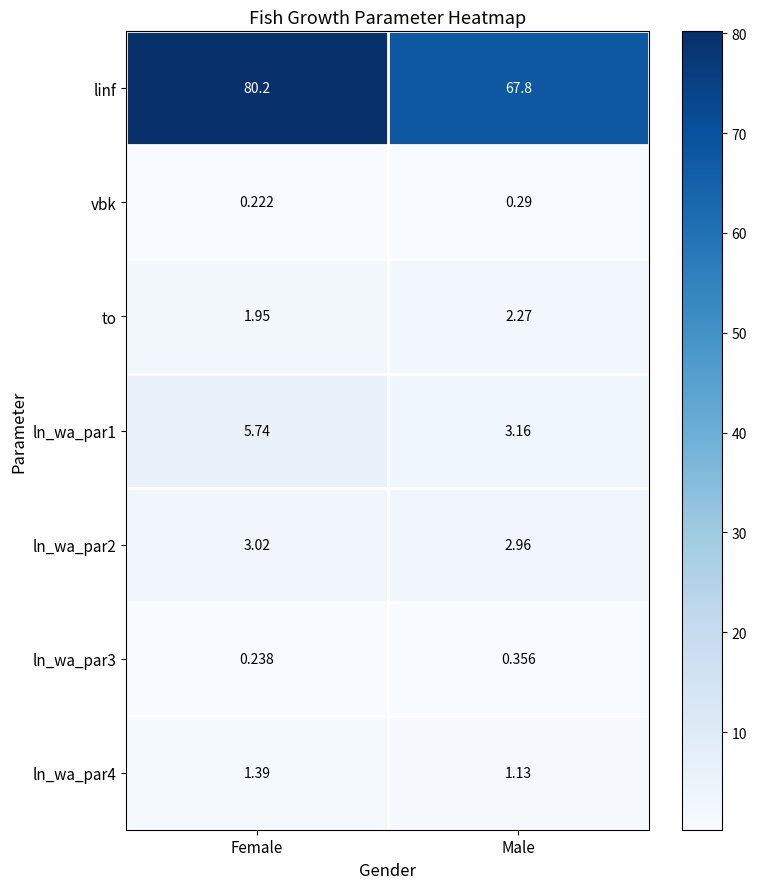

What is the spread (max minus min) of values at Male?

67.5